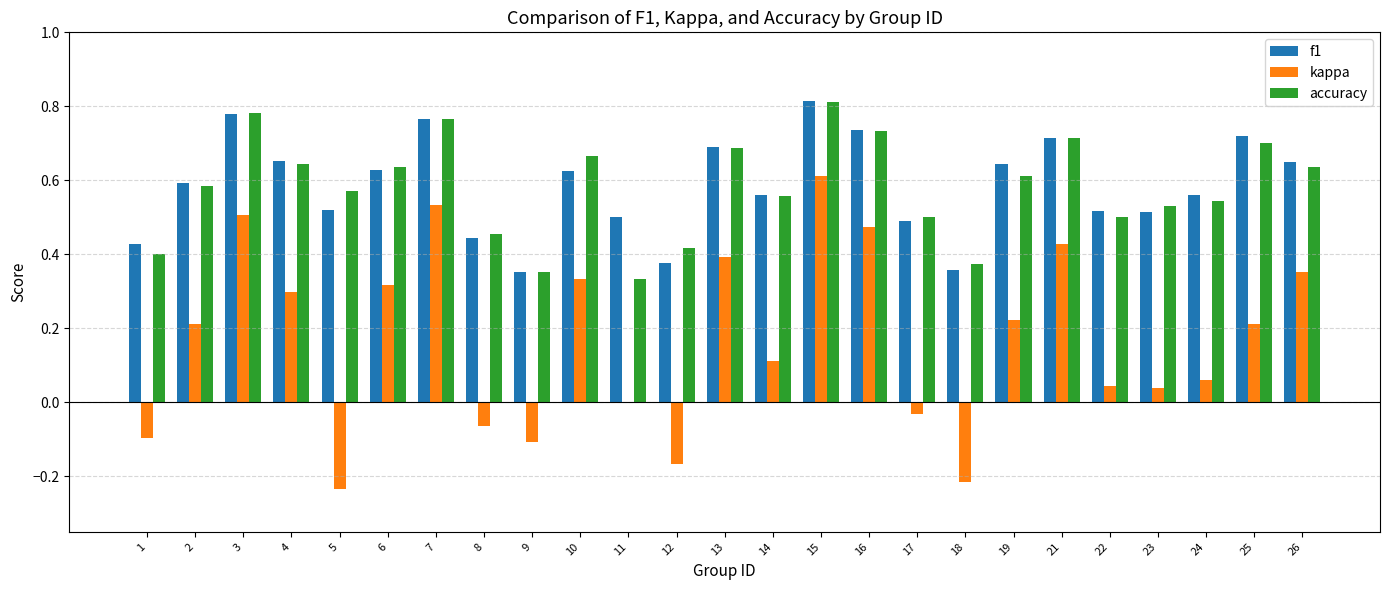

Are the bars grouped side by side (vs. stacked)?

Yes